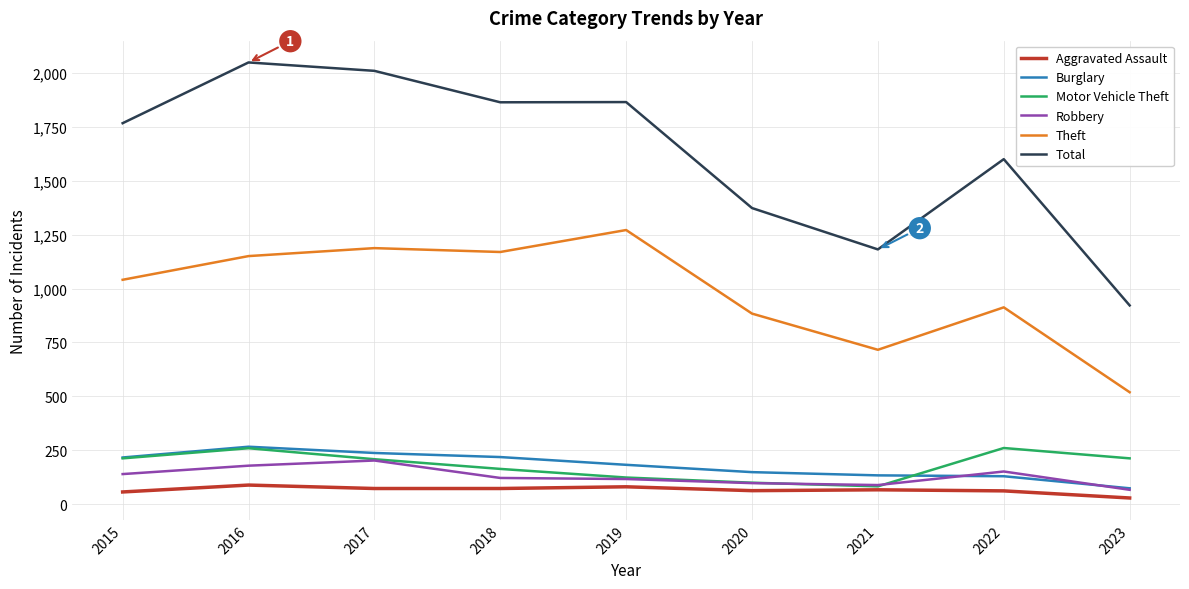

What is the maximum value for Robbery?

202